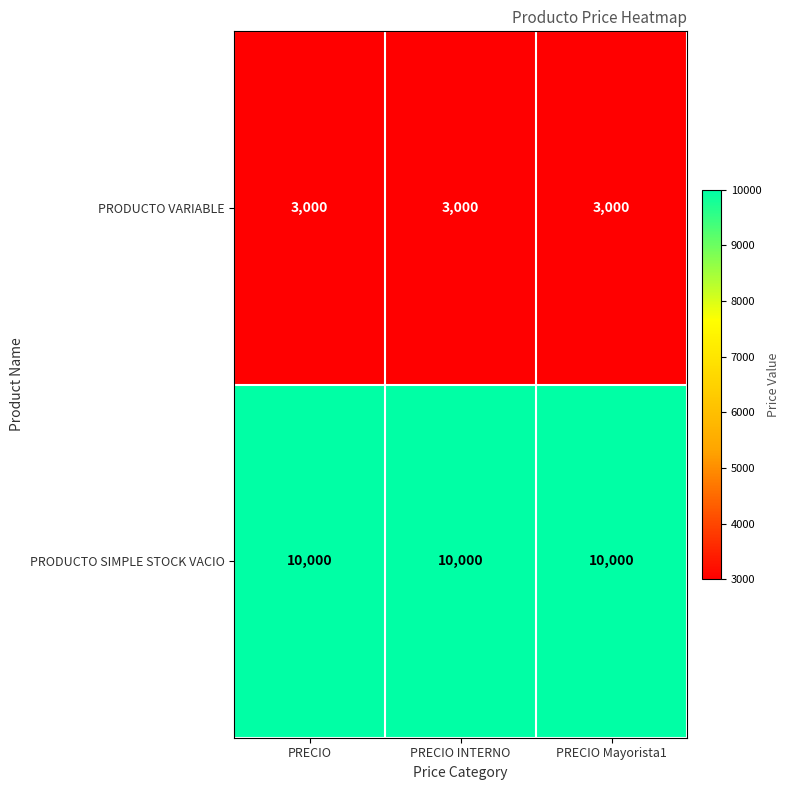

What is the greatest value displayed?

10000